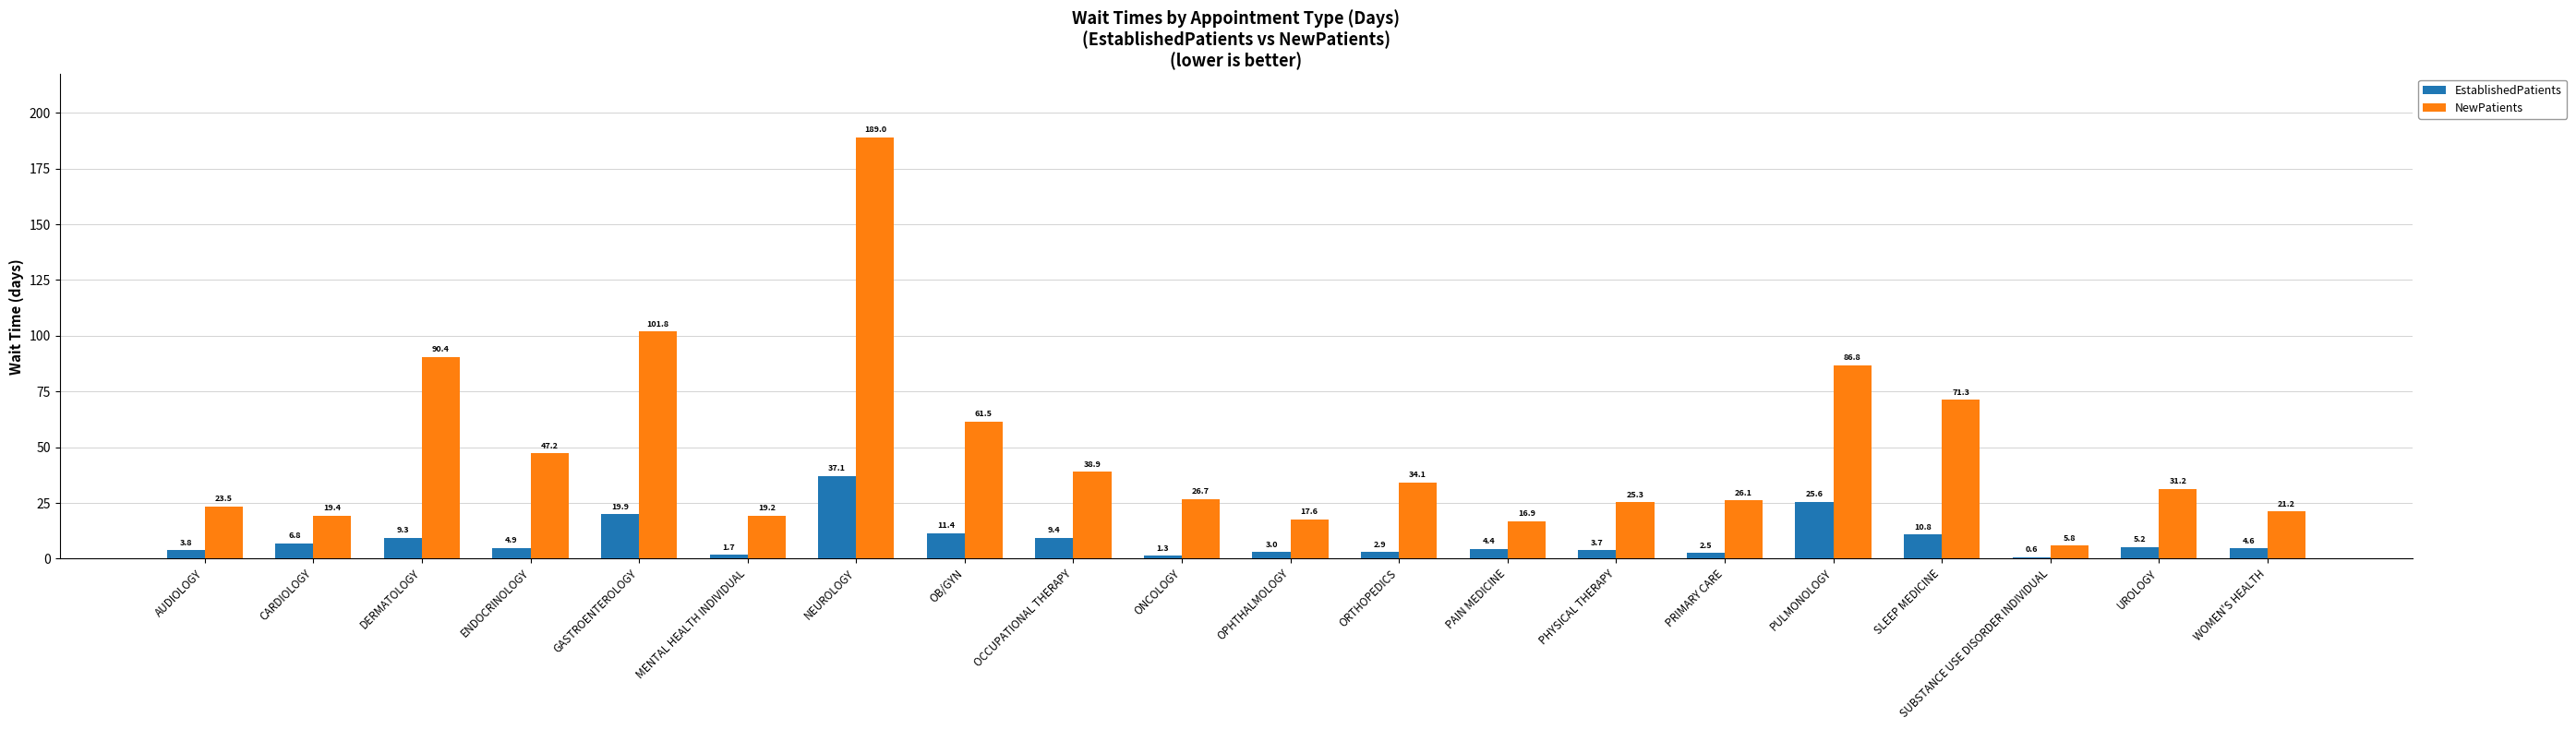

Which series has the largest total across all categories?

NewPatients